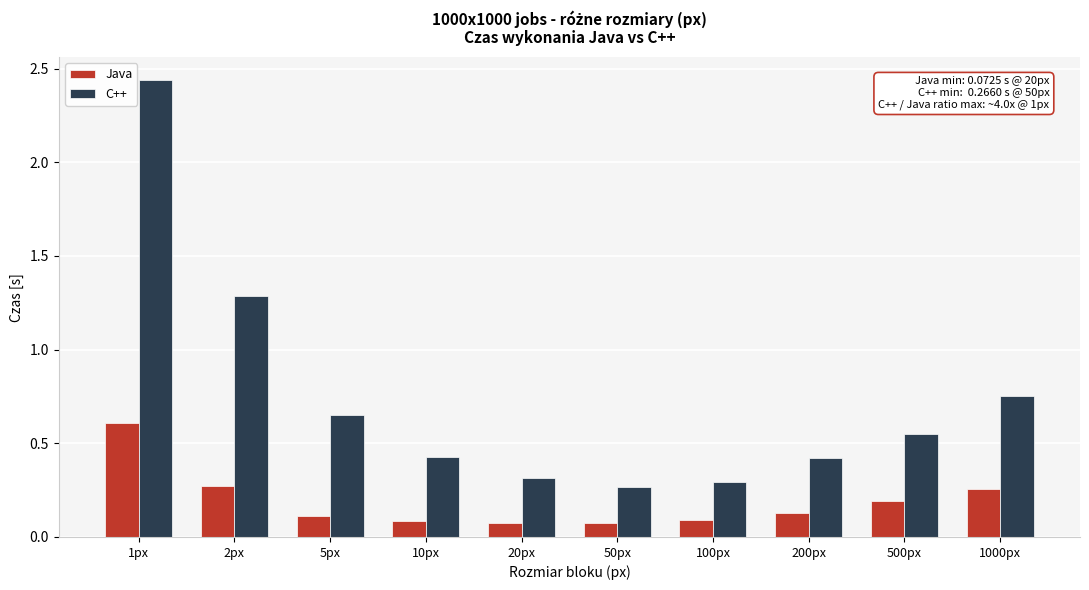

Rank the series by their average value, from lowest to highest.

Java, C++